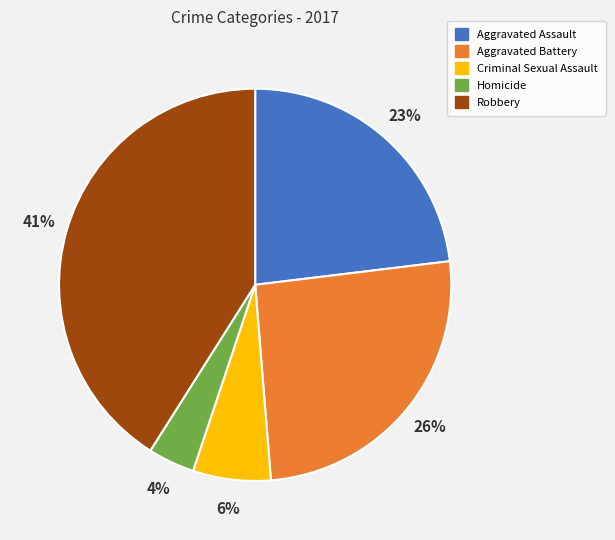

Is Homicide the majority of the pie?

No